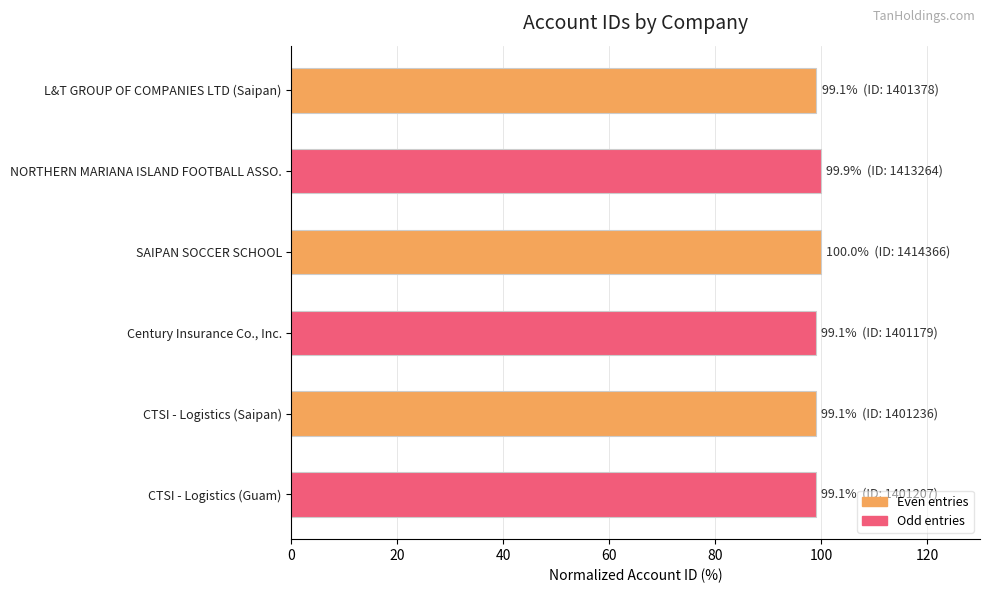

What is the sum of the values at NORTHERN MARIANA ISLAND FOOTBALL ASSO. and CTSI - Logistics (Saipan)?

199.0